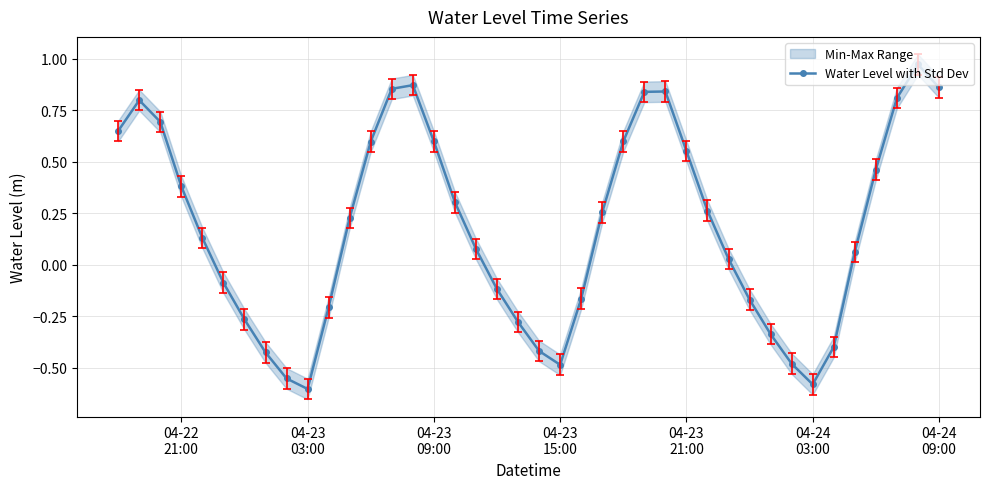

How many interior local peaks (higher than both neighbors) does the data have?

4